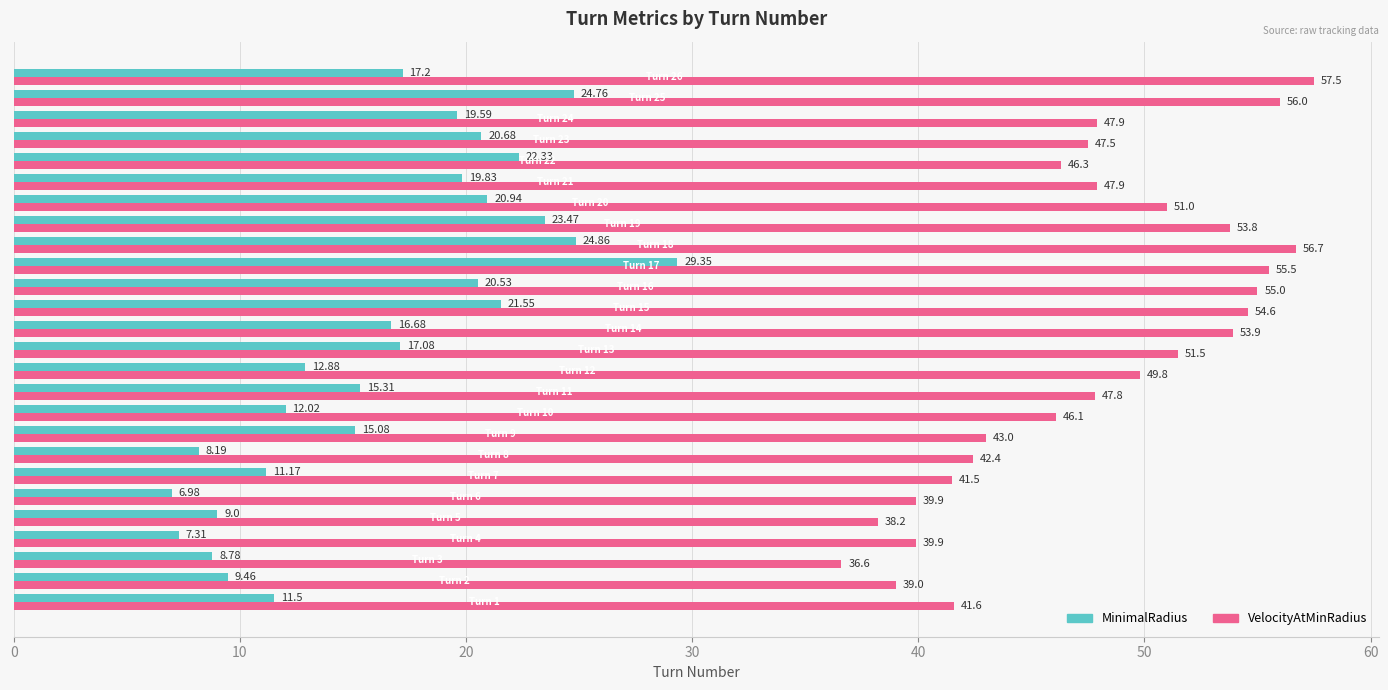

Which series has the largest range (max minus min)?

MinimalRadius